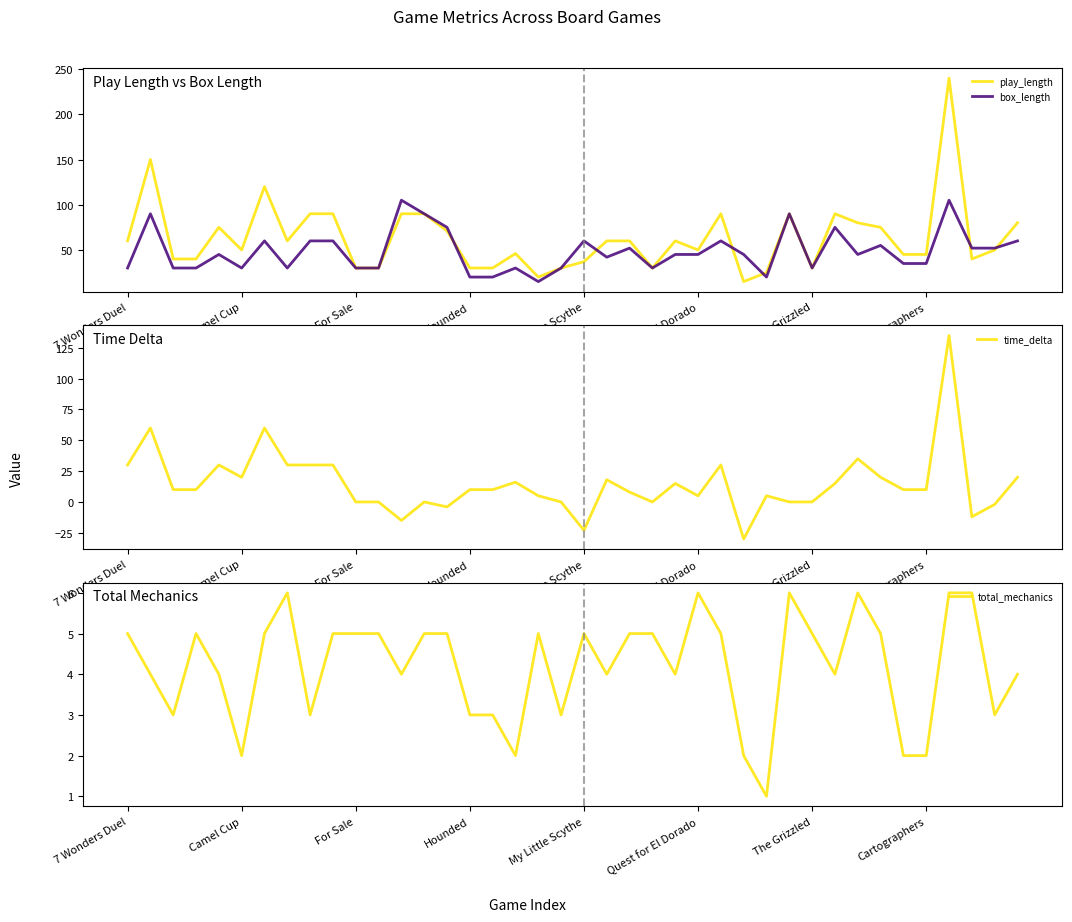

At which category is the sum across all series the highest?

36